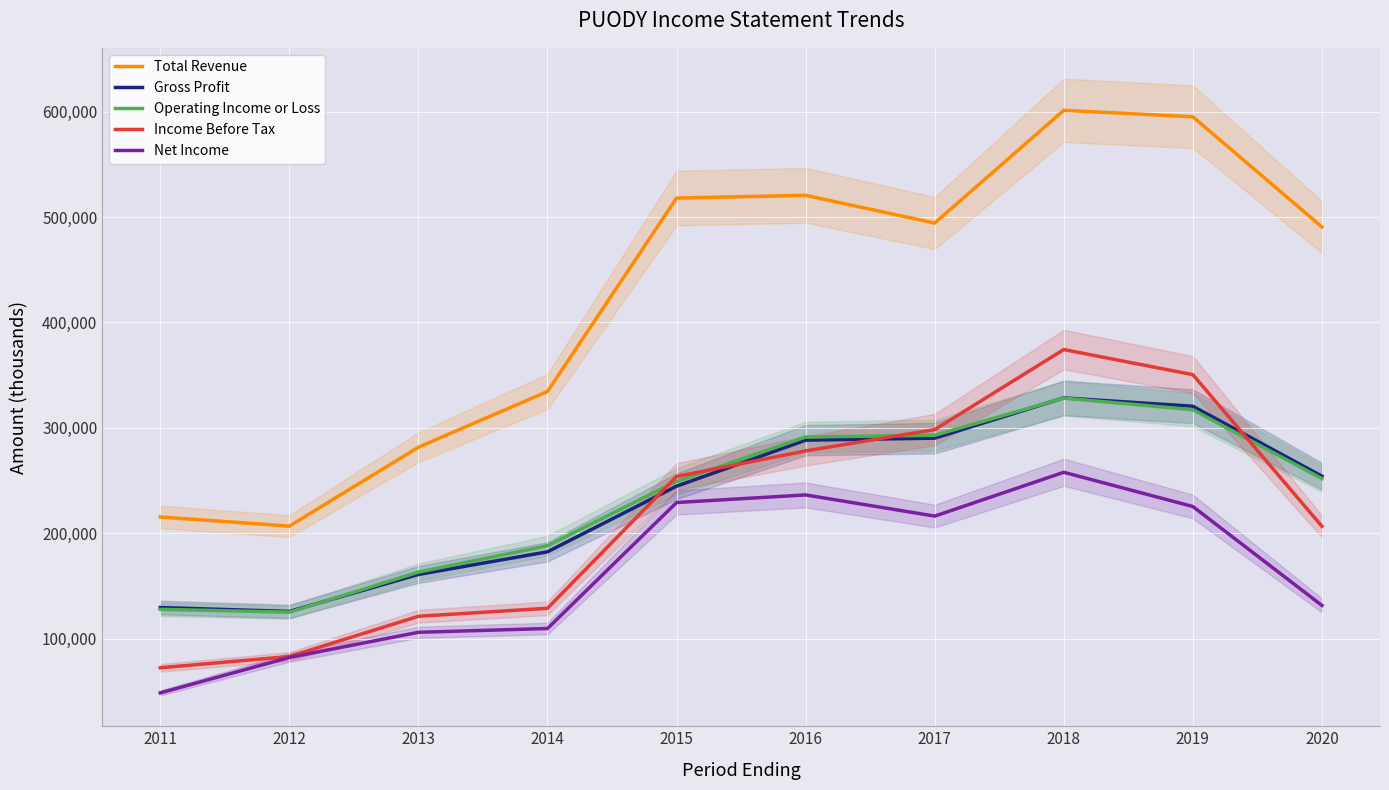

Which label corresponds to the smallest value in the chart?

2011